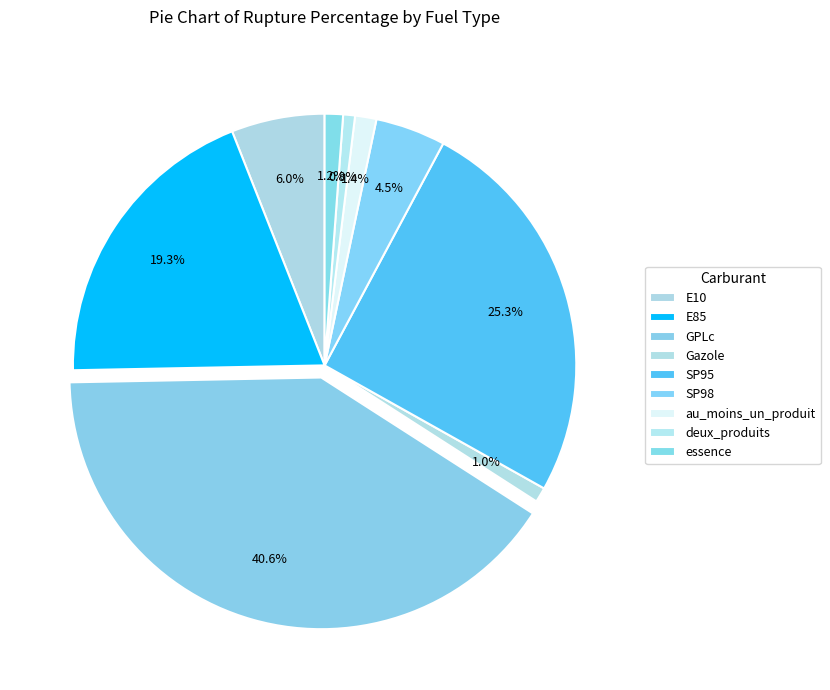

Count the number of slices in the pie.

9